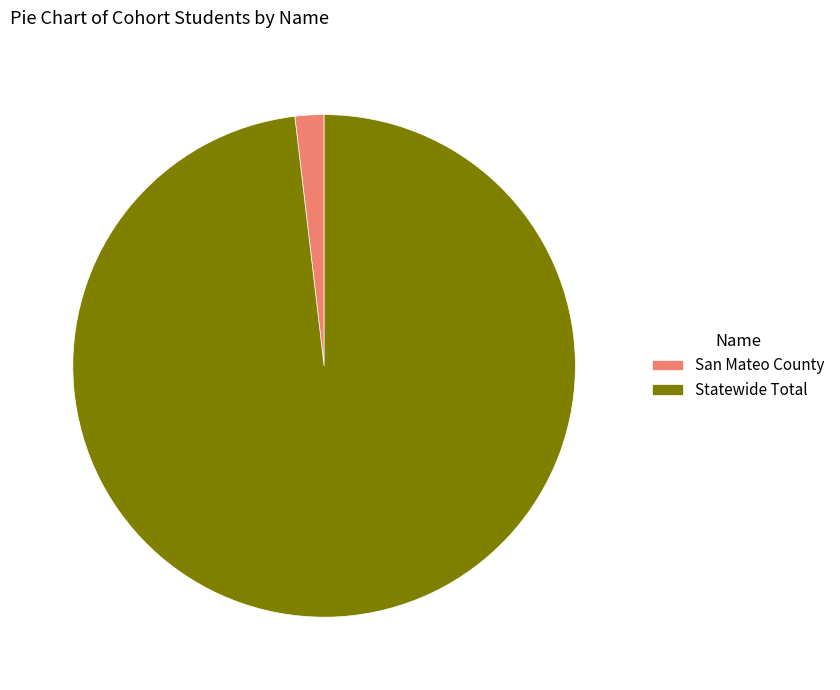

How many segments does this pie chart have?

2